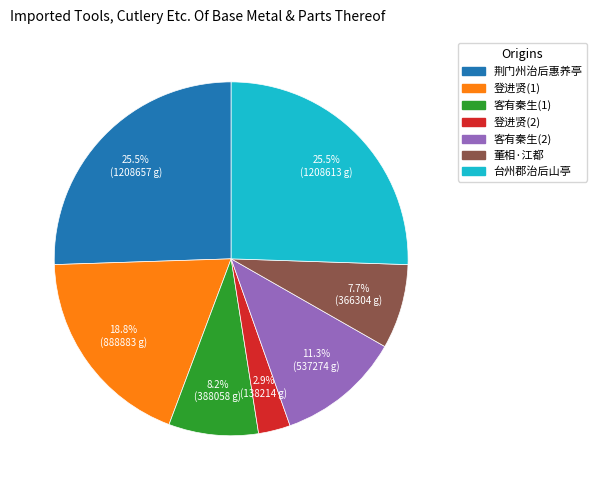

Is there any slice that represents more than half of the pie?

No